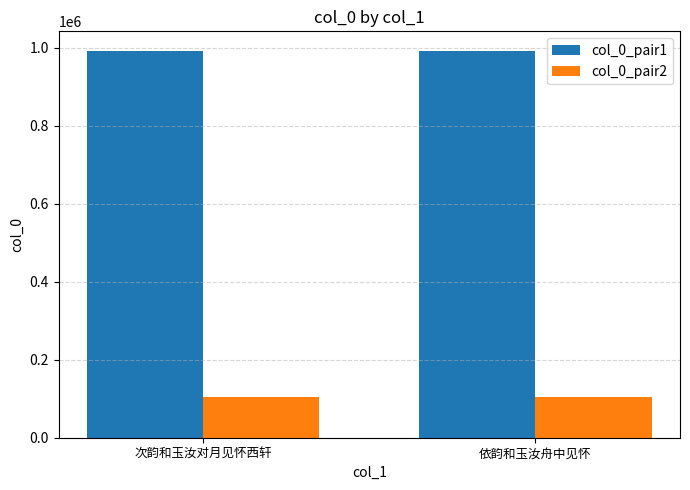

What is the total value across all series at 次韵和玉汝对月见怀西轩?

1094466